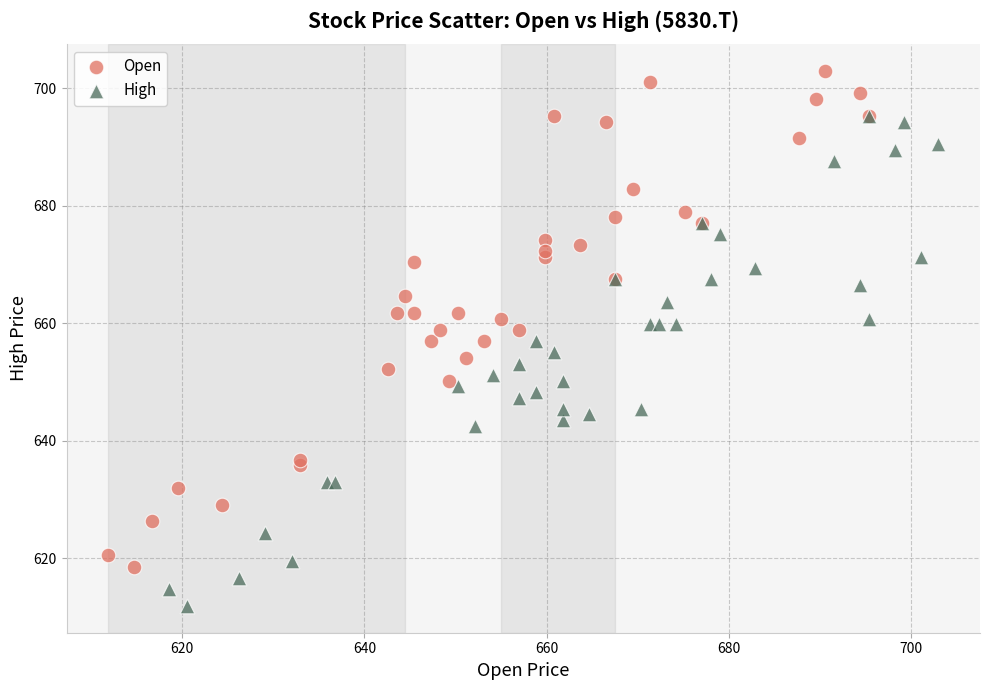

Which series contains the highest Y value?

Open